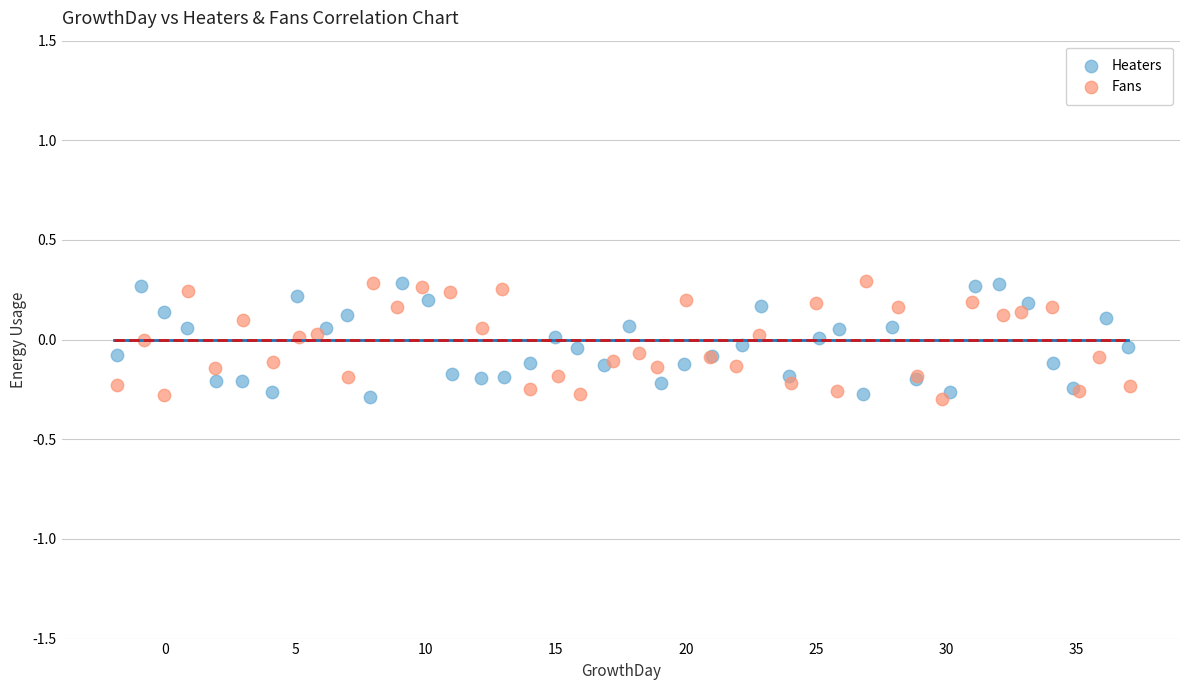

What are all the series names shown in the legend?

Heaters, Fans